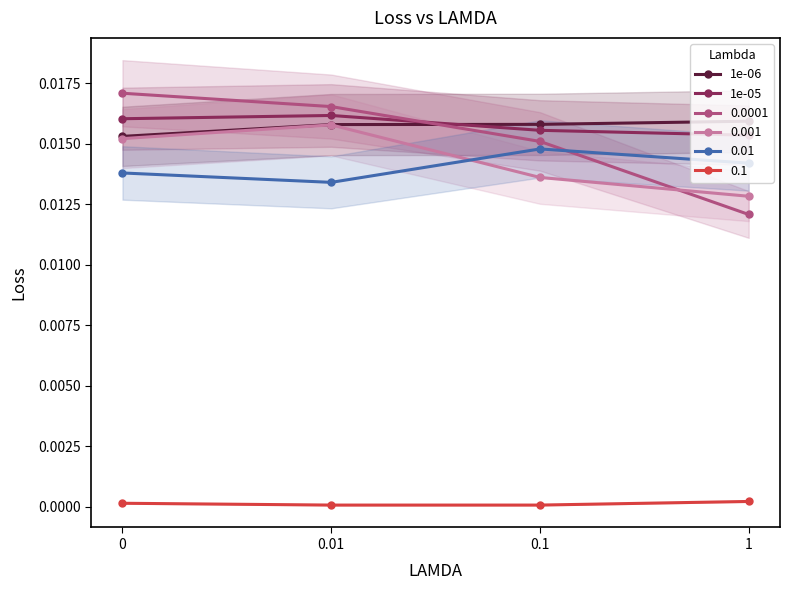

What are all the series names shown in the legend?

1e-06, 1e-05